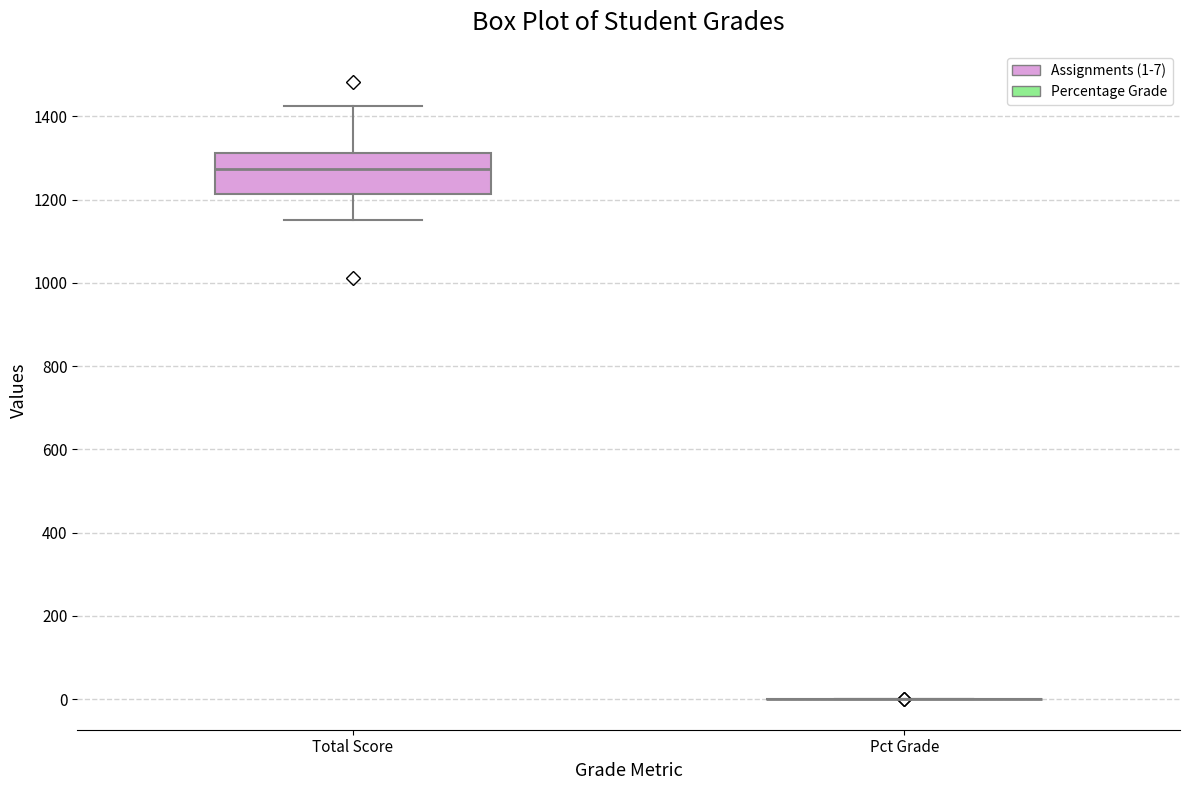

Reading left to right, read every box against the y-axis: the position of its median line, the range the box covers, and the ends of its whiskers. The values are not printed on the chart, so give them approximately, as read against the axis.

Total Score: median 1280, box 1220 to 1320, whiskers 1160 to 1420
Pct Grade: box collapsed to a line at 0, whiskers 0 to 0